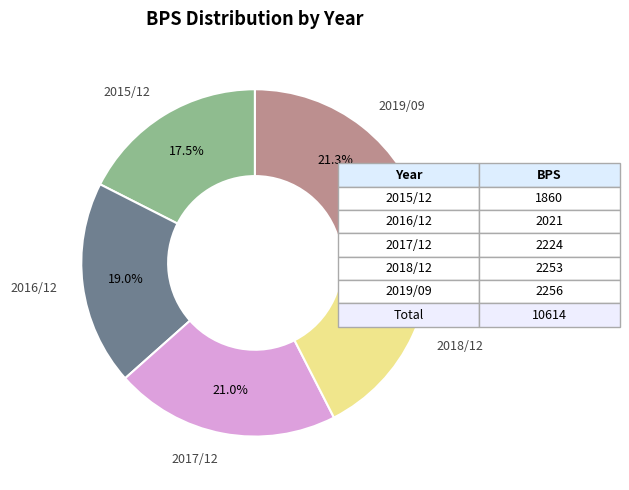

How many segments does this pie chart have?

5